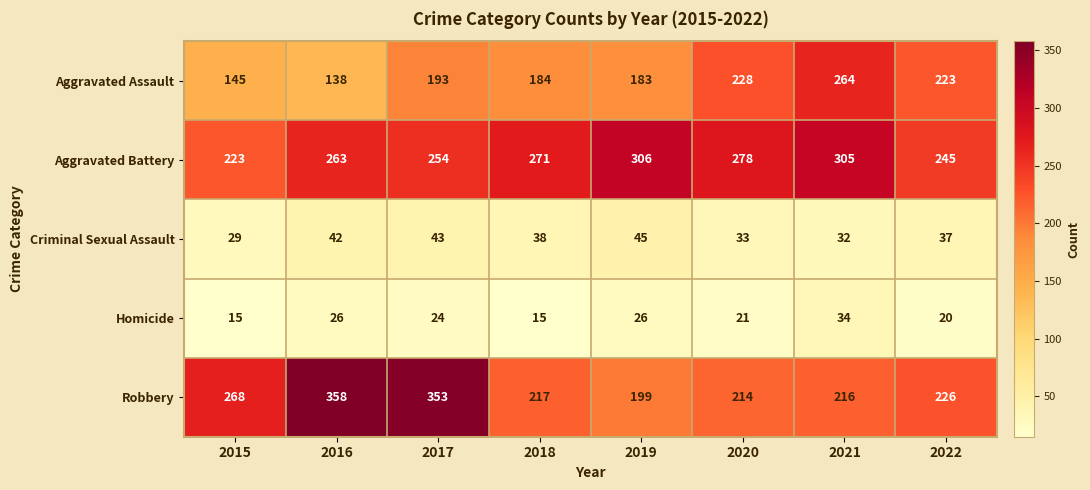

At which label does Robbery first exceed 226?

2015